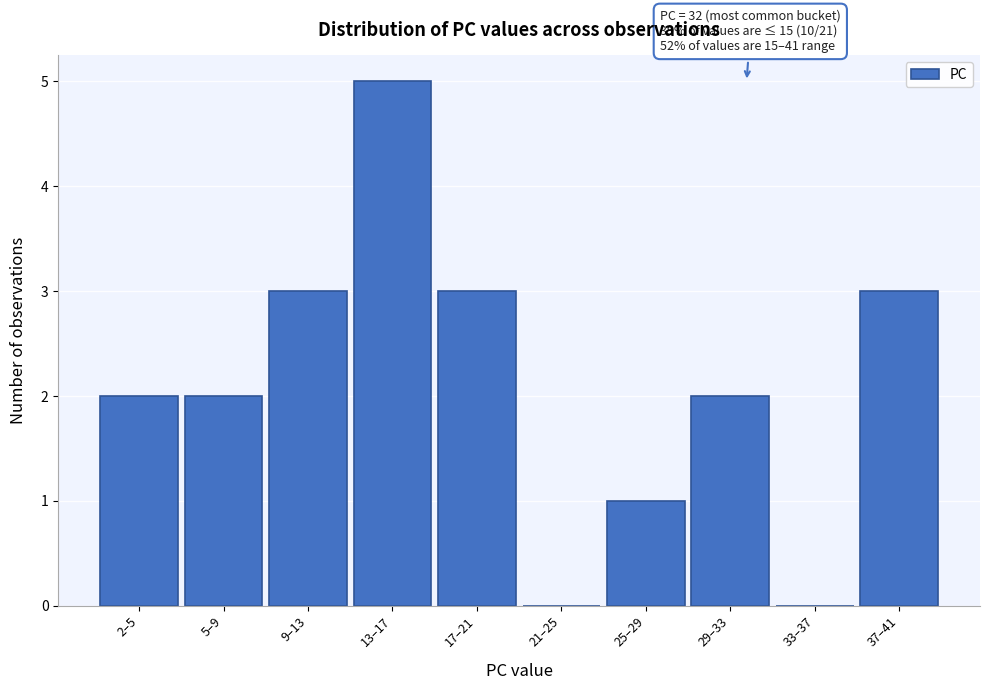

Reading right to left, extract all data points from this chart.

37–41=3	33–37=0	29–33=2	25–29=1	21–25=0	17–21=3	13–17=5	9–13=3	5–9=2	2–5=2